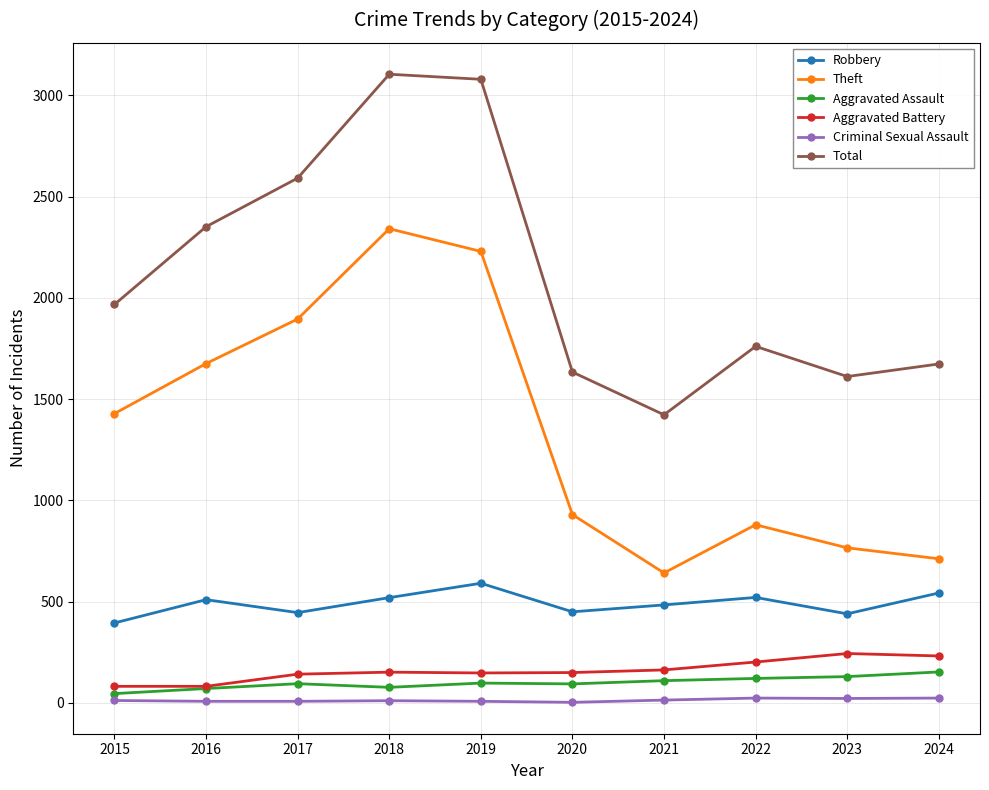

Which series changed the most between 2016 and 2019?

Total